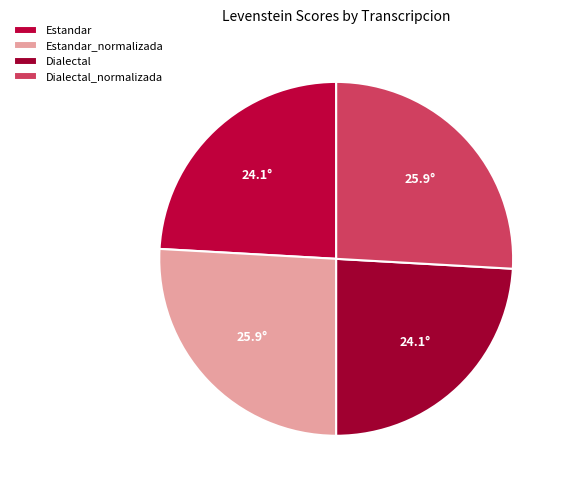

How many slices are in this pie chart?

4